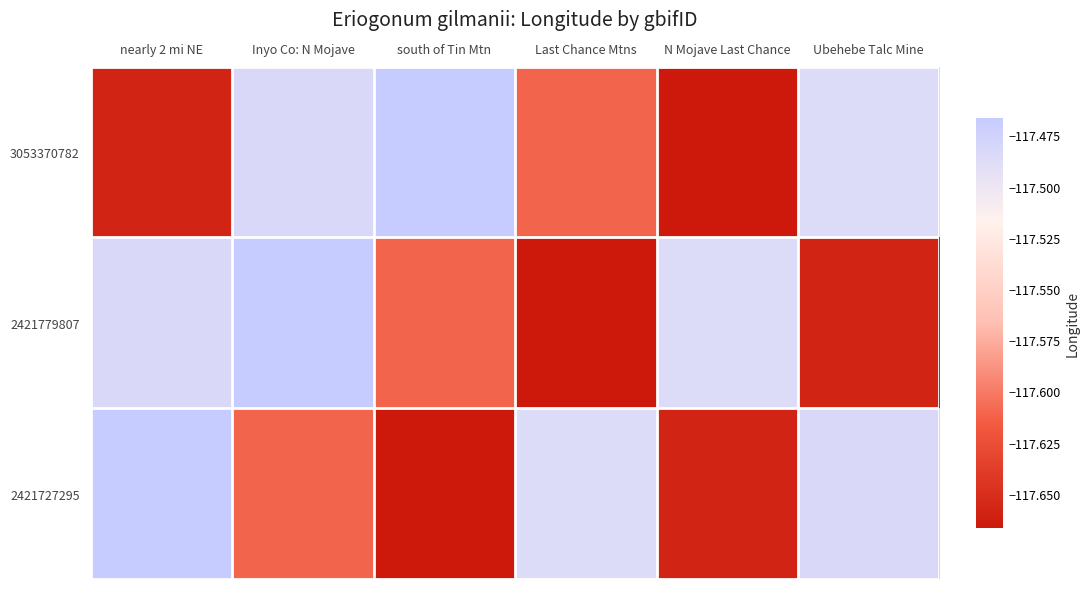

What is the smallest value displayed?

-117.7